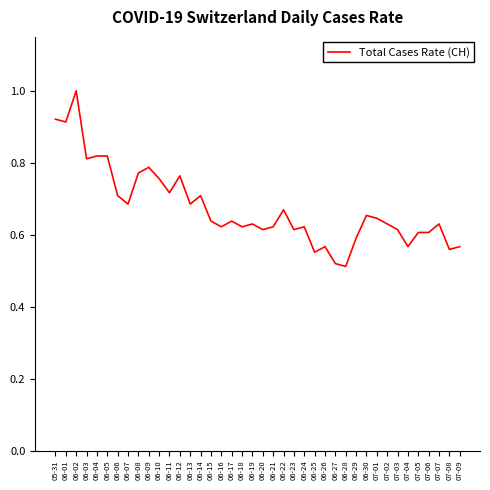

Does the chart have visible grid lines?

No